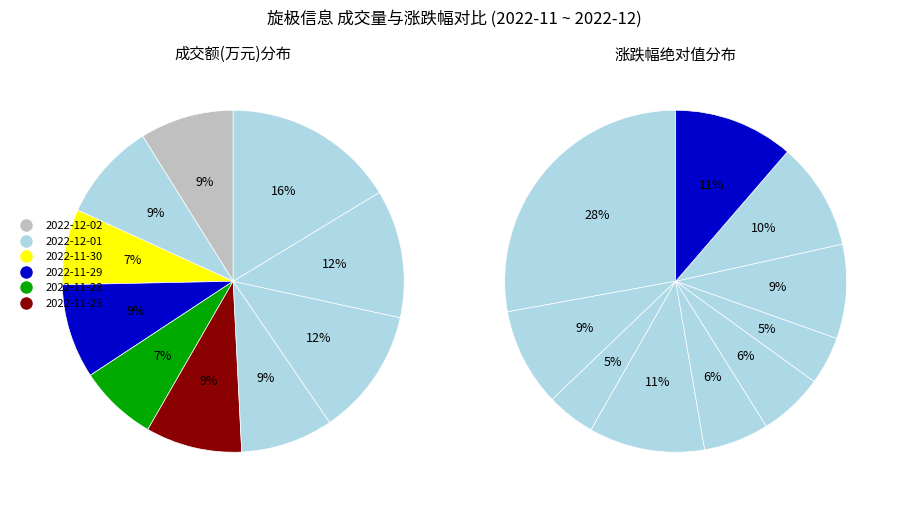

Which category has the smallest portion of the pie?

2022-11-30